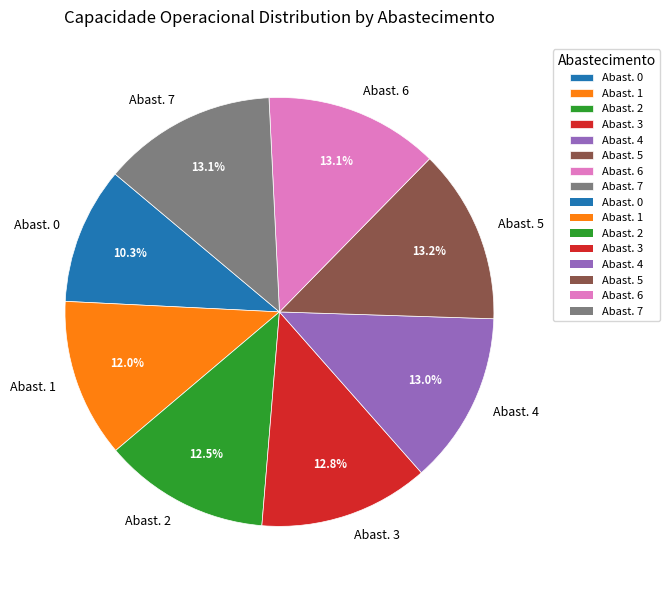

Is the sum of Abast. 4 and Abast. 0 greater than half?

No